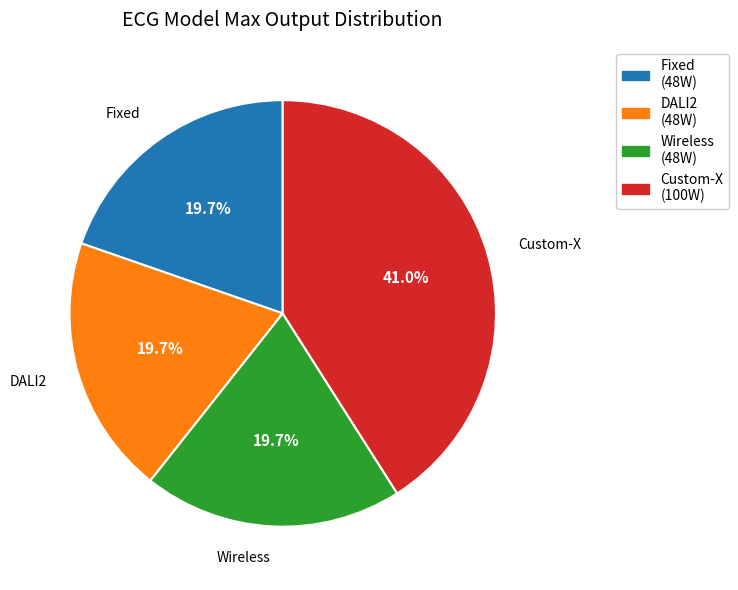

Does Fixed account for over 50% of the chart?

No